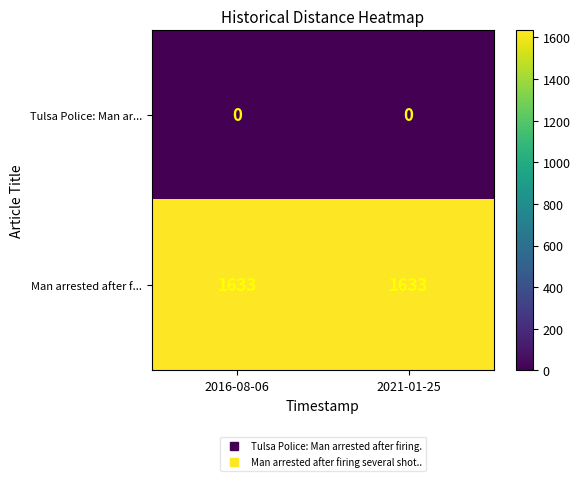

At how many categories does at least one series exceed 19?

2